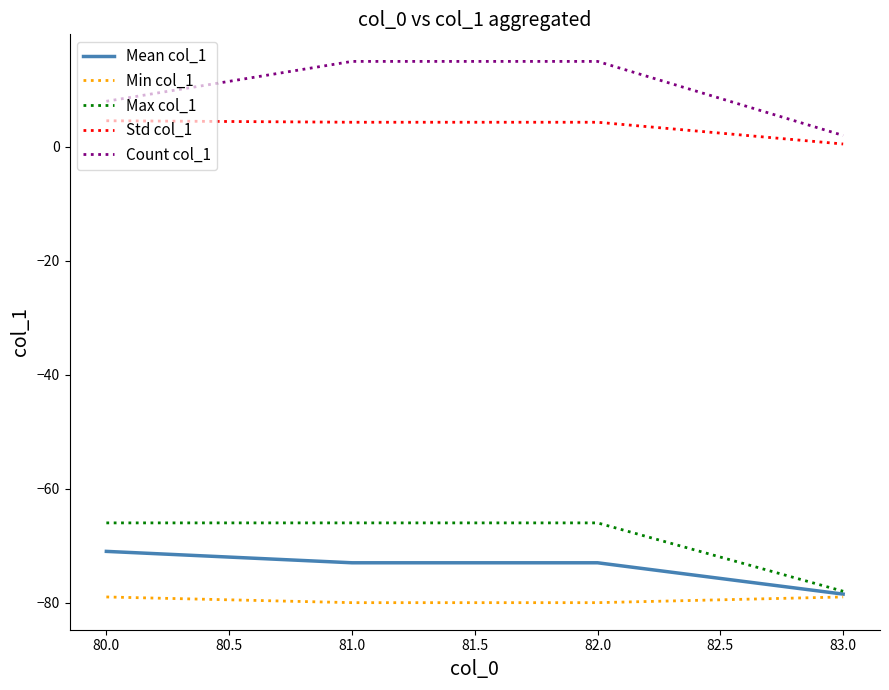

Is it true that Count col_1 equals 2.0 at 83.0?

True